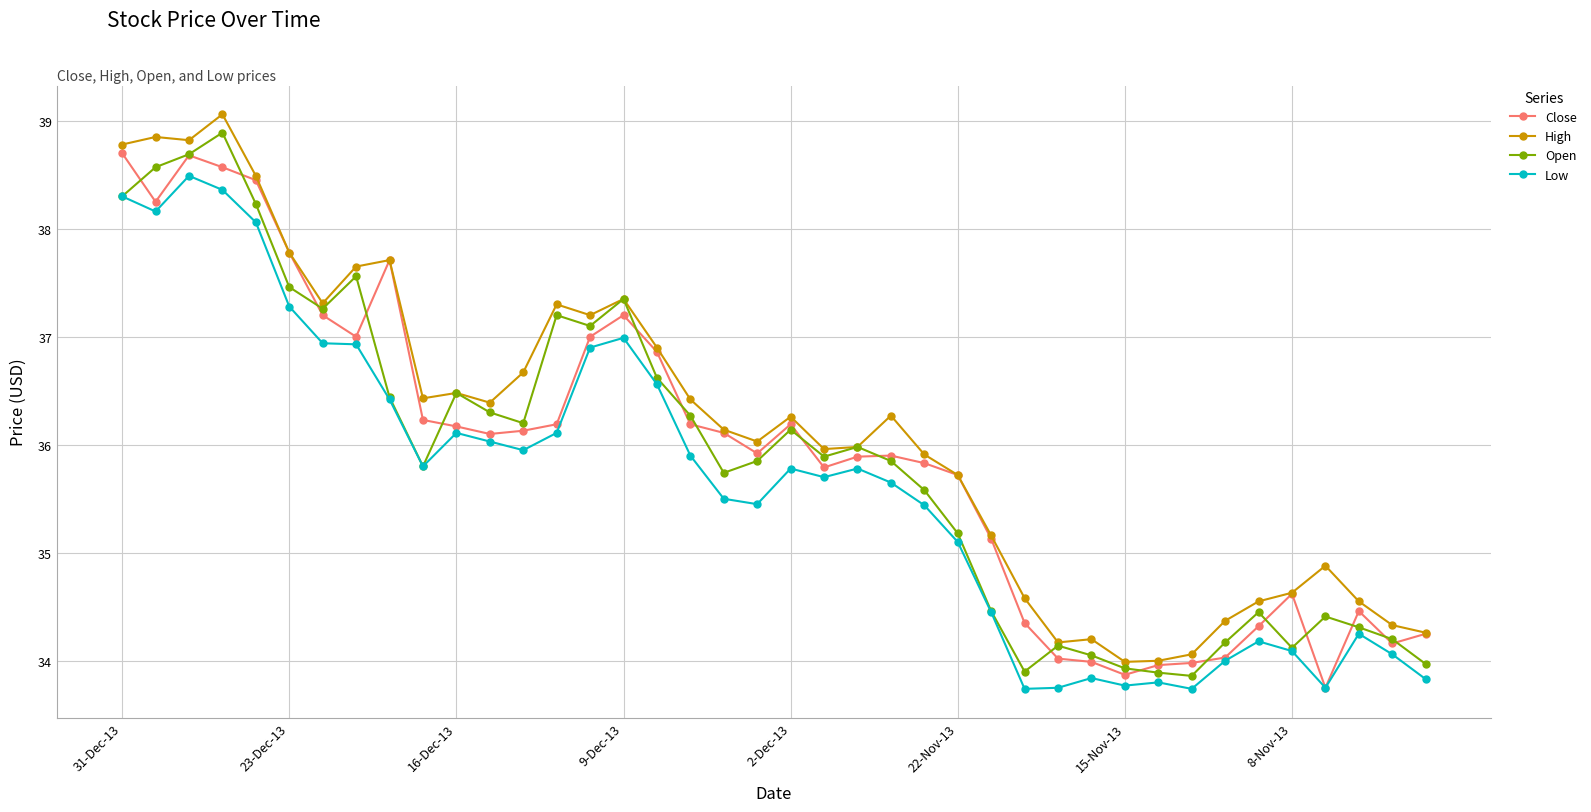

True or false: High has more than 2 points higher than both neighbors.

True